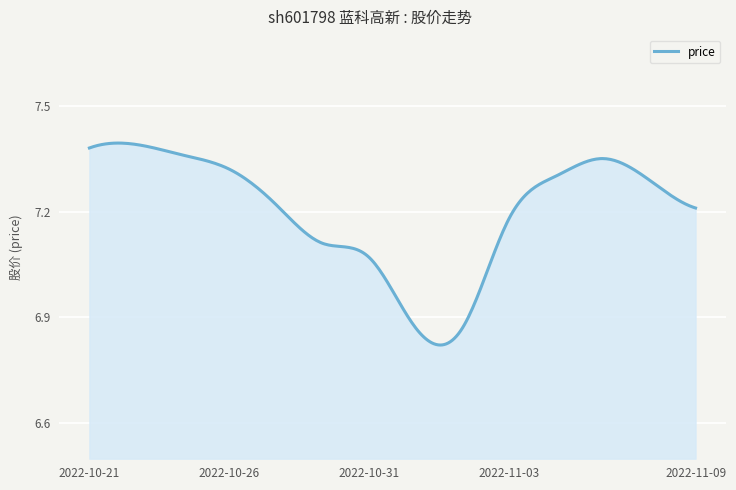

What is the difference between the maximum and minimum values?

0.6